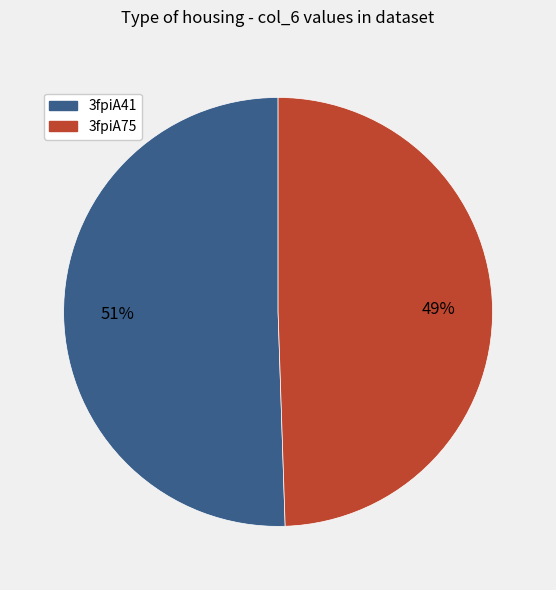

To the nearest percent, what is the combined percentage of 3fpiA41 and 3fpiA75?

100%